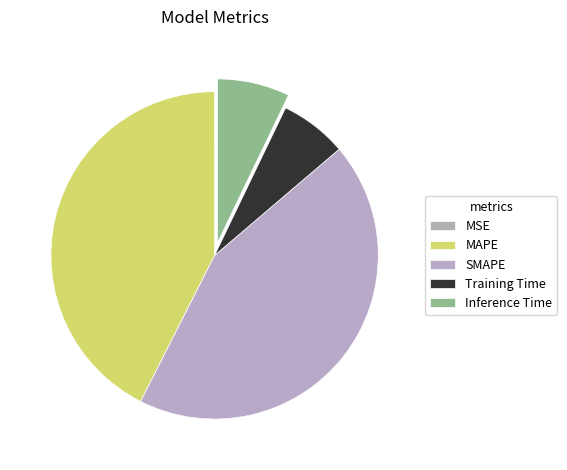

Which category has the smallest portion of the pie?

MSE